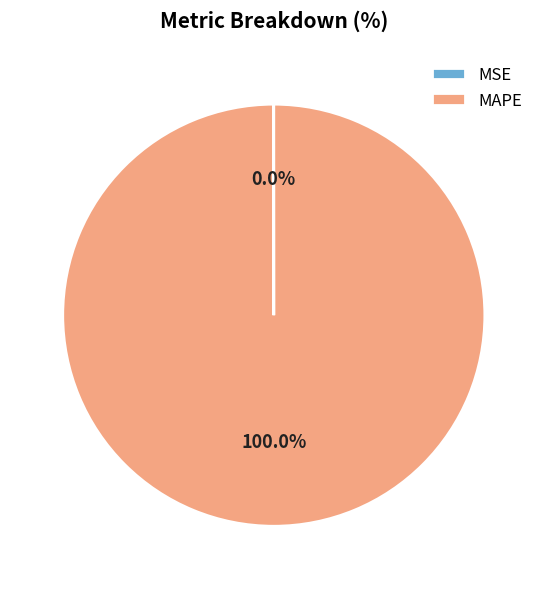

To the nearest percent, what percentage of the pie is MAPE?

100%